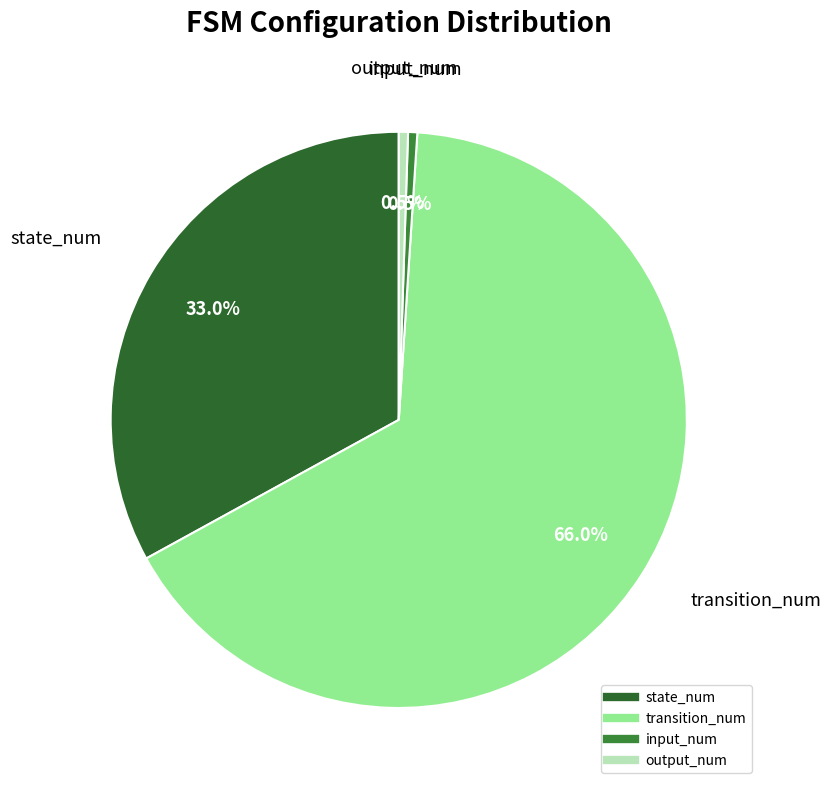

To the nearest percent, what is the average slice percentage?

25%